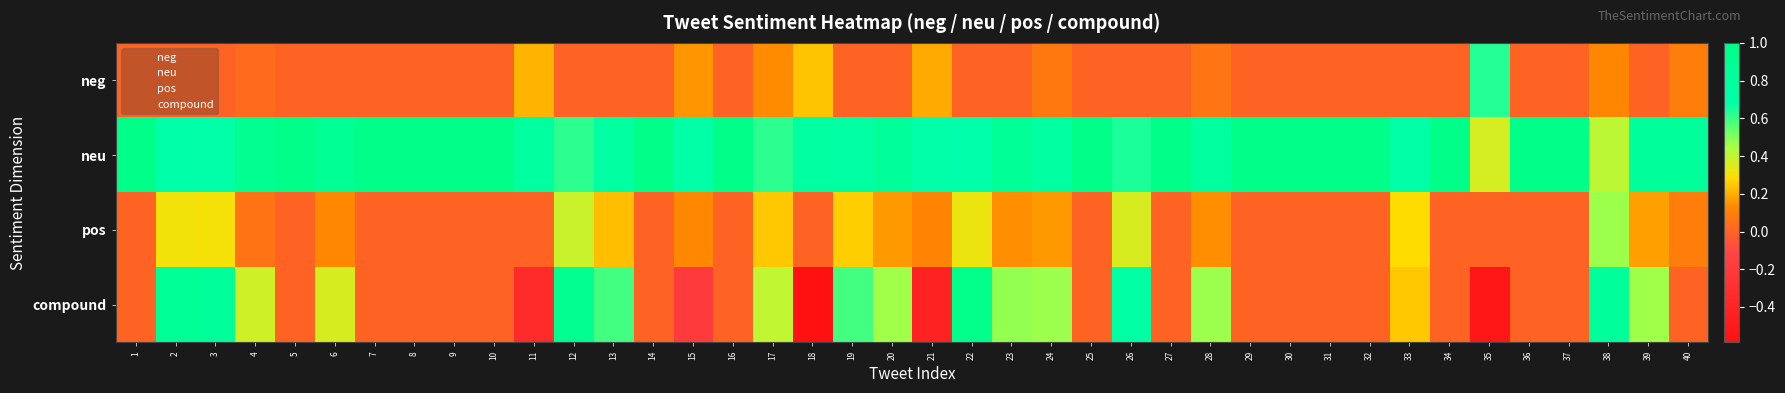

Reading left to right, extract all data points from this chart.

neg: 1=0.0	2=0.0	3=0.0	4=0.0	5=0.0	6=0.0	7=0.0	8=0.0	9=0.0	10=0.0	11=0.2	12=0.0	13=0.0	14=0.0	15=0.2	16=0.0	17=0.1	18=0.2	19=0.0	20=0.0	21=0.2	22=0.0	23=0.0	24=0.1	25=0.0	26=0.0	27=0.0	28=0.1	29=0.0	30=0.0	31=0.0	32=0.0	33=0.0	34=0.0	35=0.6	36=0.0	37=0.0	38=0.1	39=0.0	40=0.1
neu: 1=1.0	2=0.7	3=0.7	4=0.9	5=1.0	6=0.9	7=1.0	8=1.0	9=1.0	10=1.0	11=0.8	12=0.6	13=0.8	14=1.0	15=0.7	16=1.0	17=0.6	18=0.8	19=0.7	20=0.8	21=0.7	22=0.7	23=0.9	24=0.8	25=1.0	26=0.6	27=1.0	28=0.8	29=1.0	30=1.0	31=1.0	32=1.0	33=0.7	34=1.0	35=0.4	36=1.0	37=1.0	38=0.4	39=0.8	40=0.8
pos: 1=0.0	2=0.3	3=0.3	4=0.1	5=0.0	6=0.1	7=0.0	8=0.0	9=0.0	10=0.0	11=0.0	12=0.4	13=0.2	14=0.0	15=0.1	16=0.0	17=0.2	18=0.0	19=0.3	20=0.2	21=0.1	22=0.3	23=0.1	24=0.2	25=0.0	26=0.4	27=0.0	28=0.1	29=0.0	30=0.0	31=0.0	32=0.0	33=0.3	34=0.0	35=0.0	36=0.0	37=0.0	38=0.5	39=0.2	40=0.1
compound: 1=0.0	2=0.9	3=0.8	4=0.4	5=0.0	6=0.4	7=0.0	8=0.0	9=0.0	10=0.0	11=-0.3	12=0.9	13=0.6	14=0.0	15=-0.2	16=0.0	17=0.4	18=-0.6	19=0.6	20=0.5	21=-0.4	22=1.0	23=0.5	24=0.5	25=0.0	26=0.7	27=0.0	28=0.5	29=0.0	30=0.0	31=0.0	32=0.0	33=0.2	34=0.0	35=-0.5	36=0.0	37=0.0	38=0.8	39=0.5	40=0.0